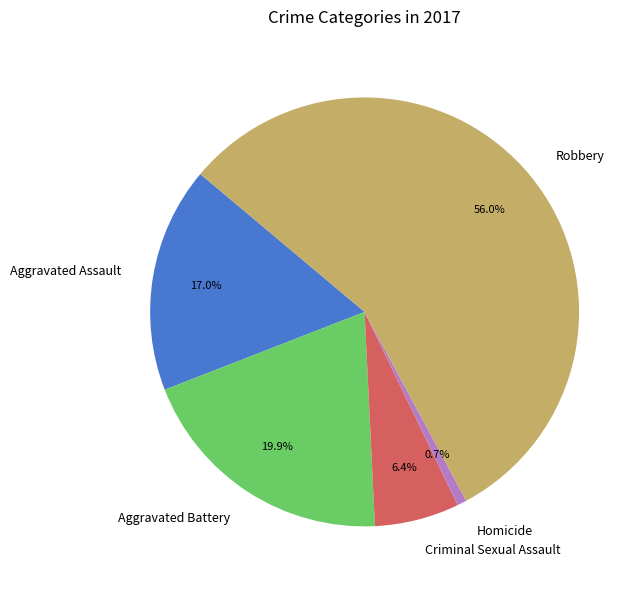

How much of the chart is everything except Robbery?

44.0%